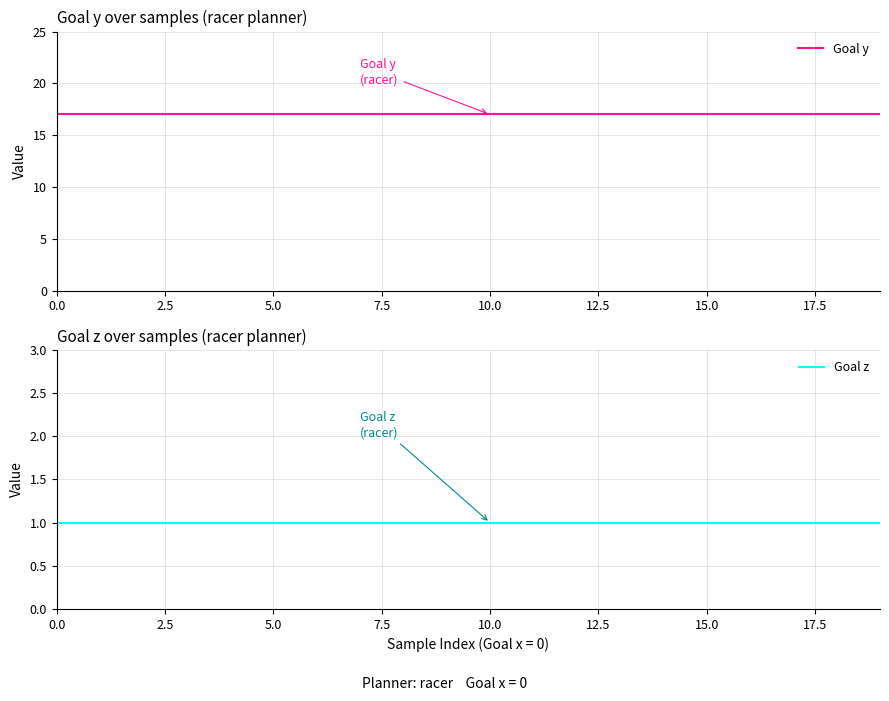

True or false: Goal y has more than 1 points higher than both neighbors.

False